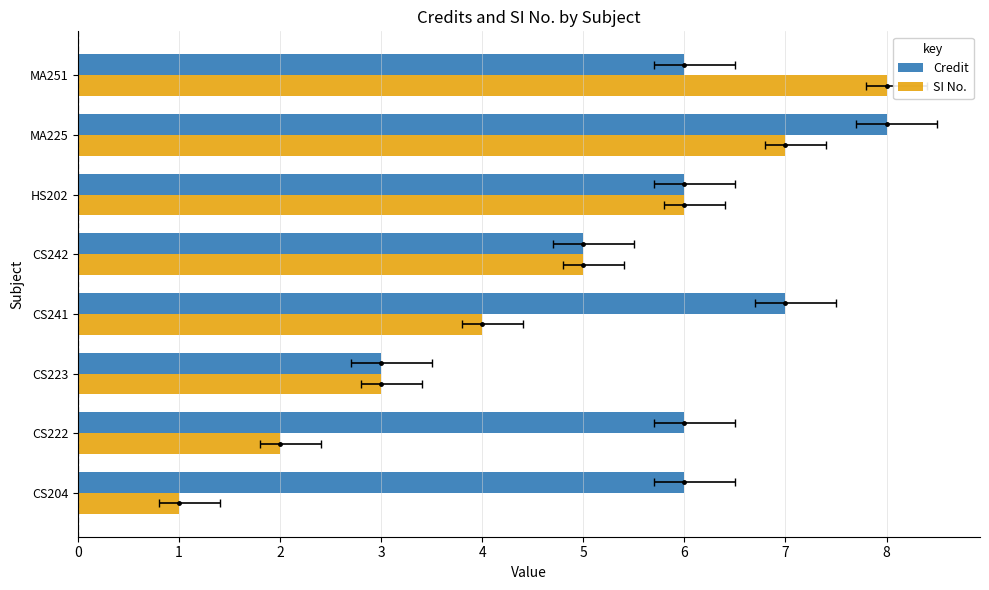

Rank the series by their average value, from highest to lowest.

Credit, SI No.